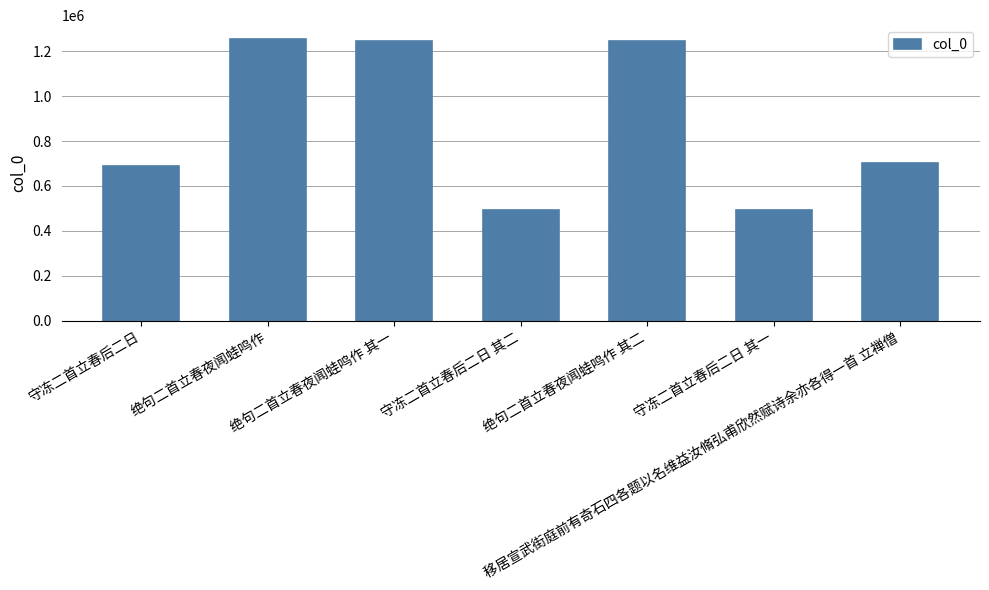

What is the value of the 1st bar from the left?

686953